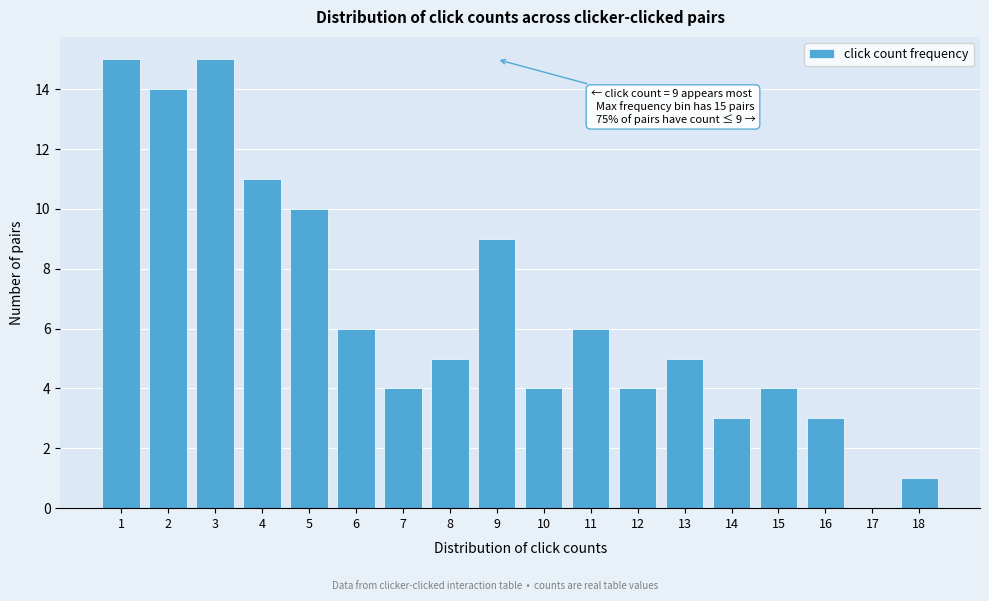

Reading right to left, list all the values displayed in this chart.

18=1	17=0	16=3	15=4	14=3	13=5	12=4	11=6	10=4	9=9	8=5	7=4	6=6	5=10	4=11	3=15	2=14	1=15